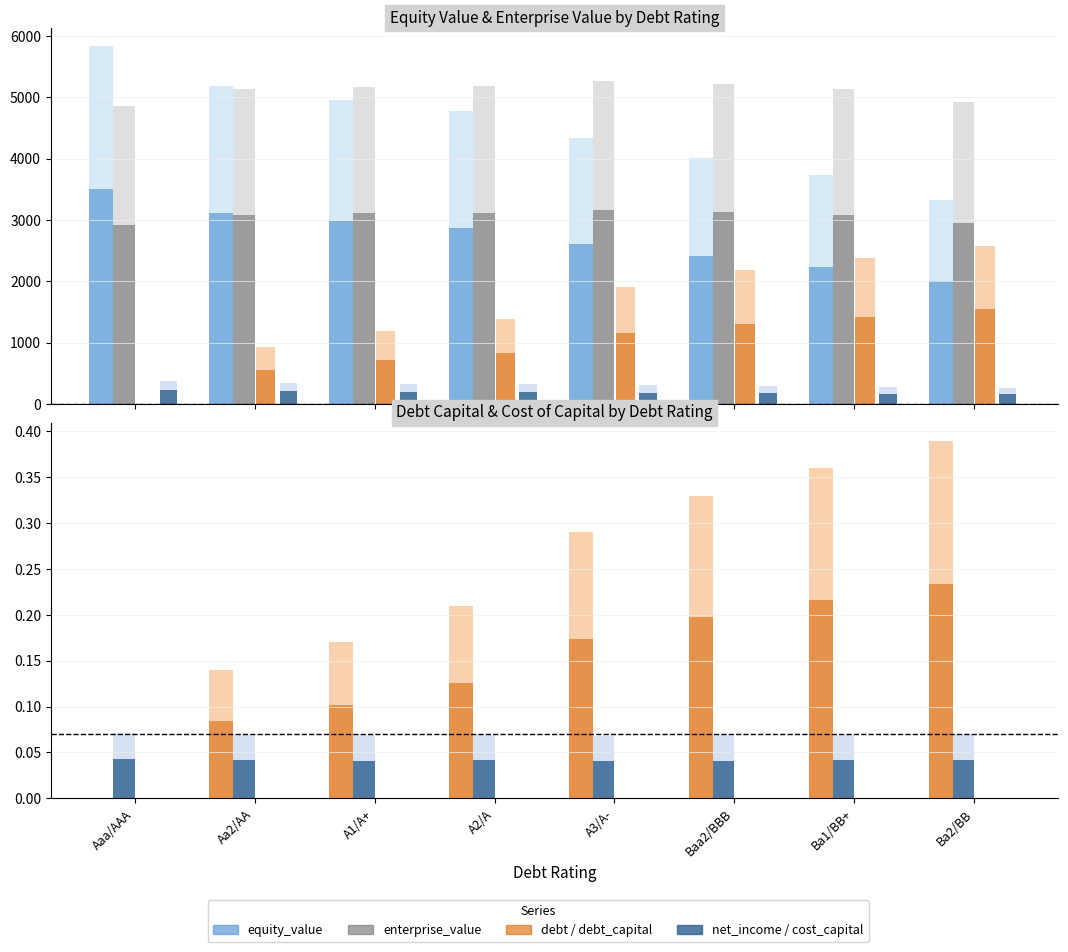

What is the label of the 8th bar from the left?

Ba2/BB